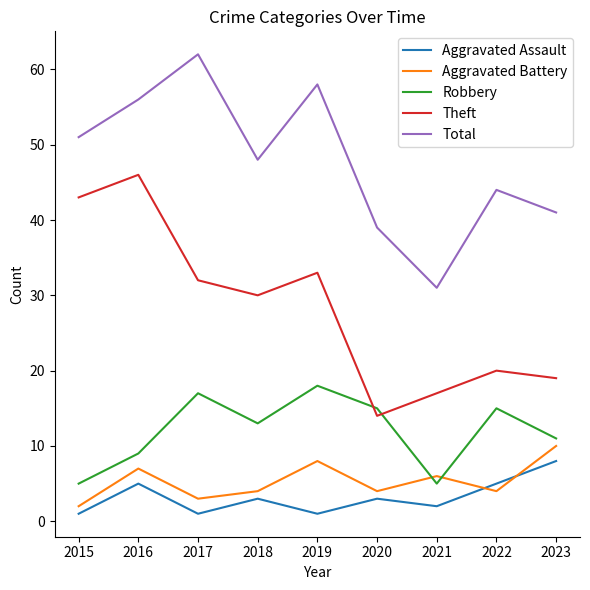

Rank the series by their maximum value, from highest to lowest.

Total, Theft, Robbery, Aggravated Battery, Aggravated Assault